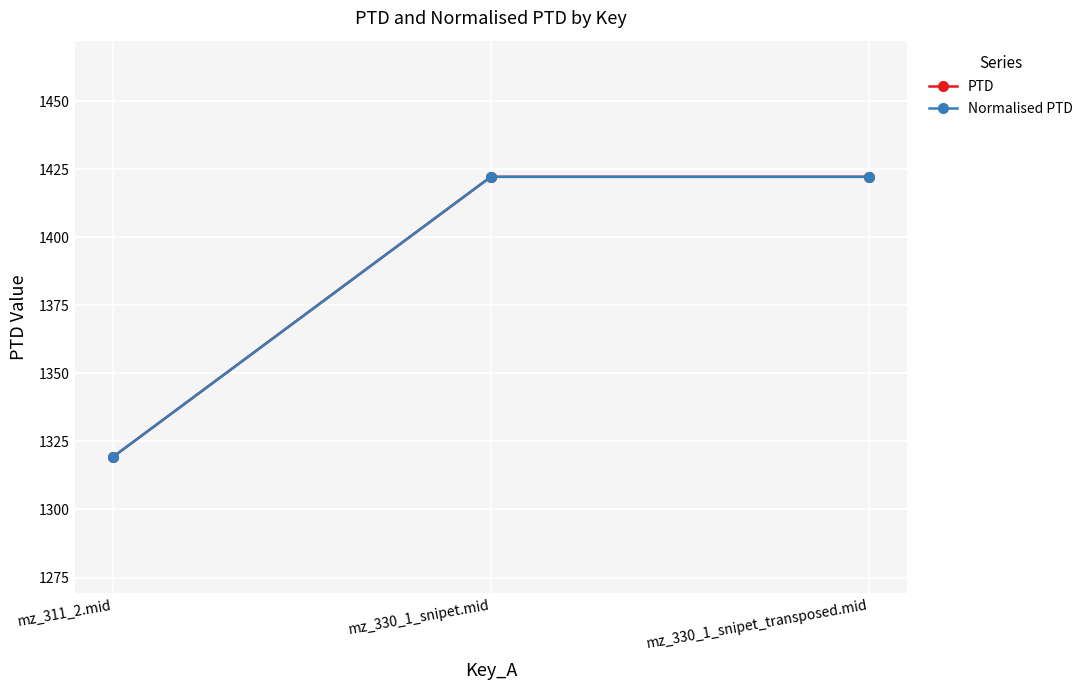

What is the lowest value of the Normalised PTD series?

1319.2